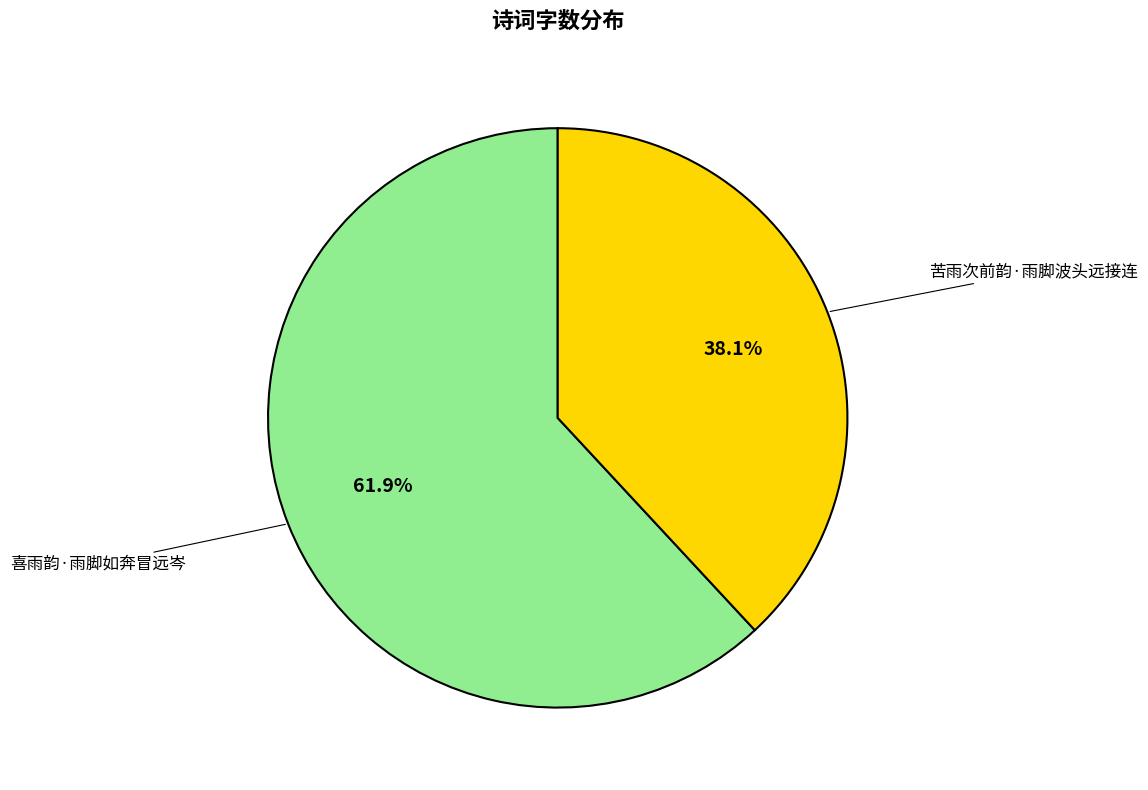

To the nearest percent, what percentage of the pie is 喜雨韵·雨脚如奔冒远岑?

62%